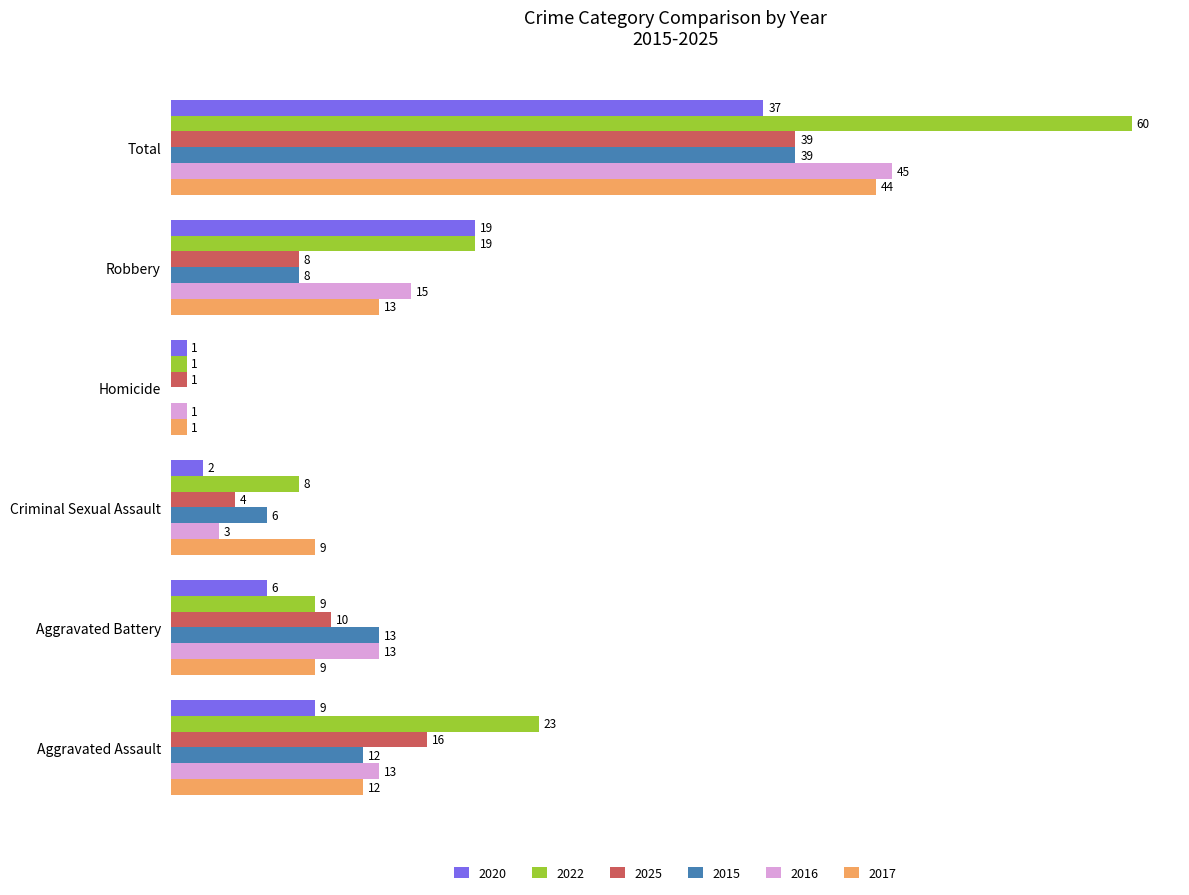

At which label is 2015 closest to 19?

Aggravated Battery